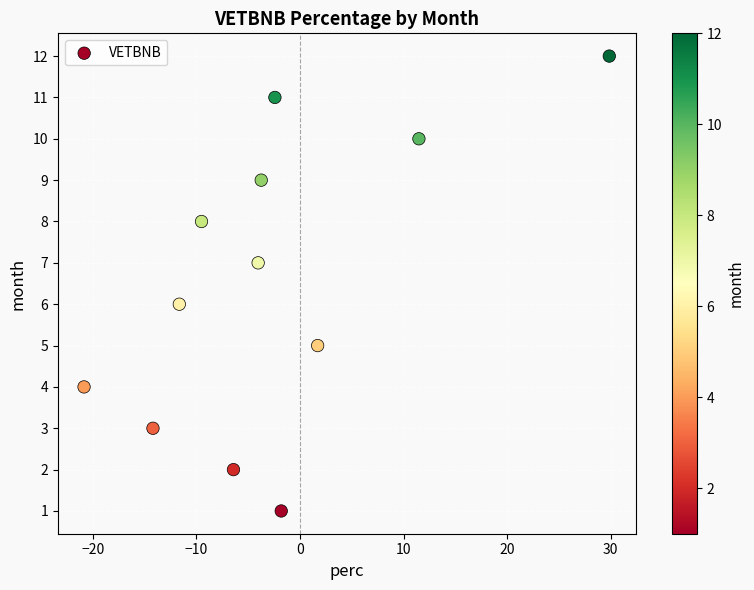

What is the range of Y values (max minus min)?

11